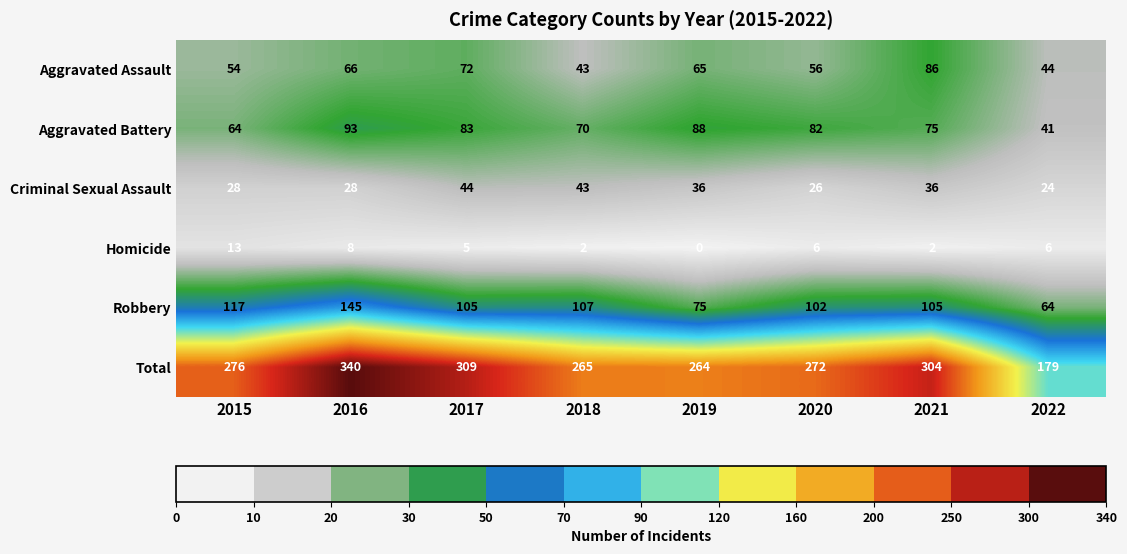

List the series in order of their peak value, lowest first.

Homicide, Criminal Sexual Assault, Aggravated Assault, Aggravated Battery, Robbery, Total